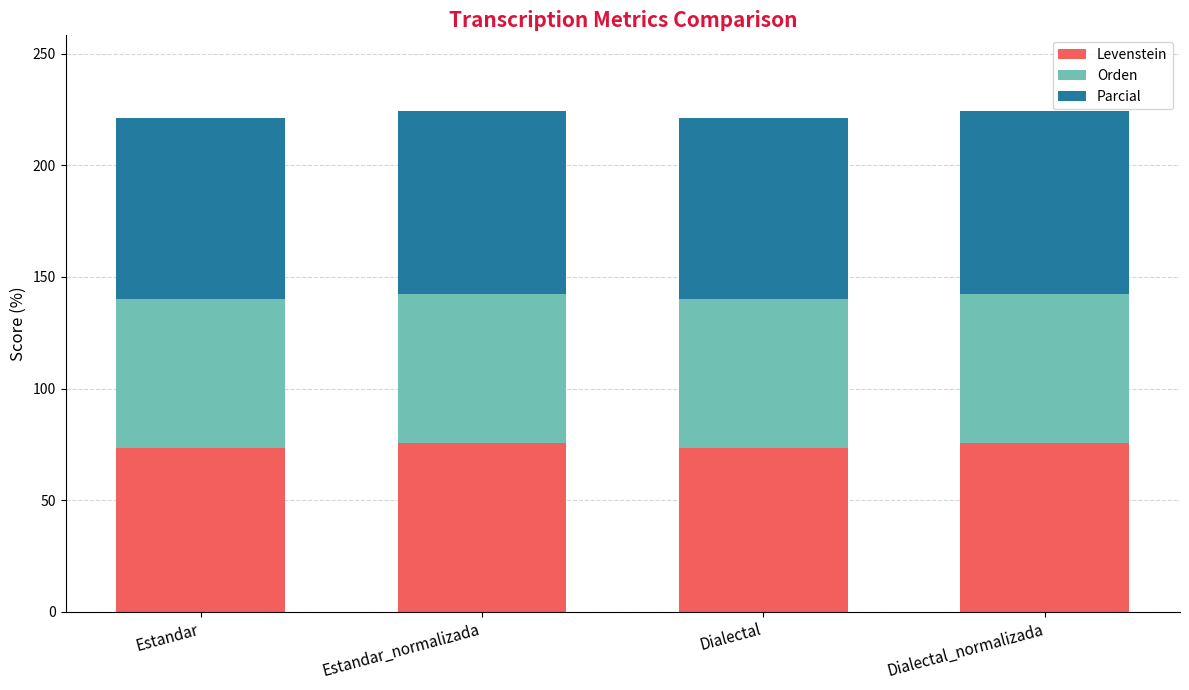

What is the total value across all series at Dialectal_normalizada?

224.5